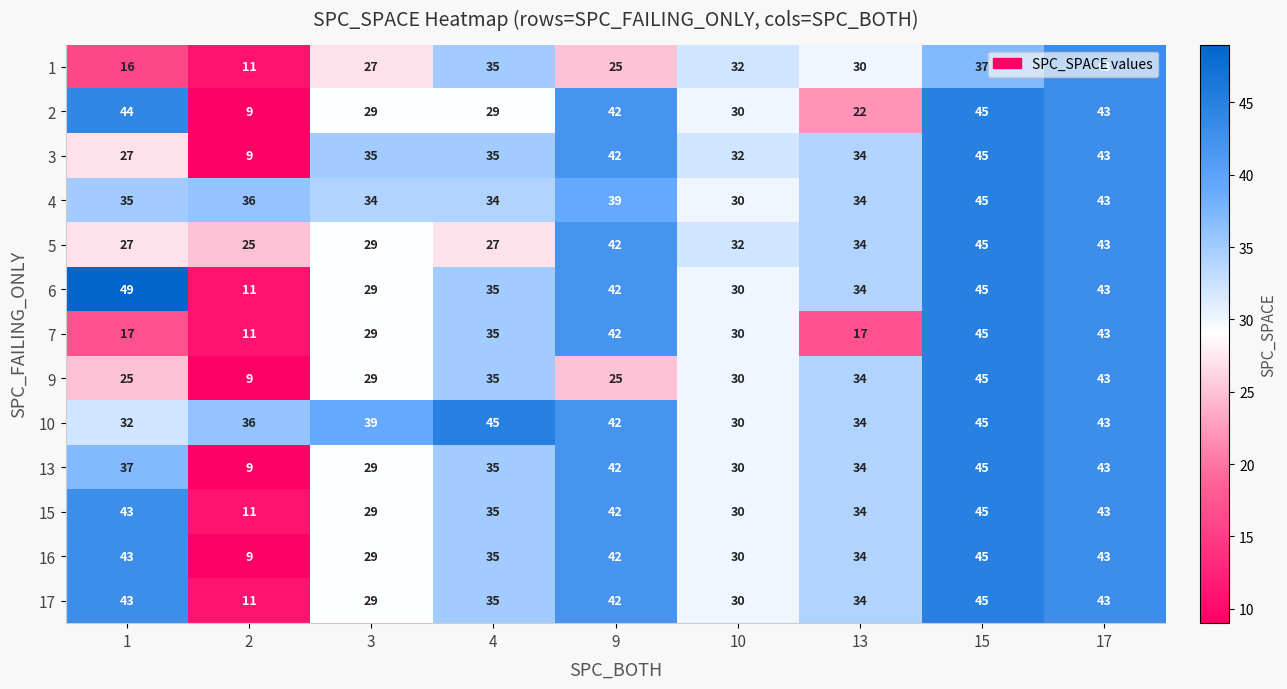

At which label is 1 closest to 27?

3